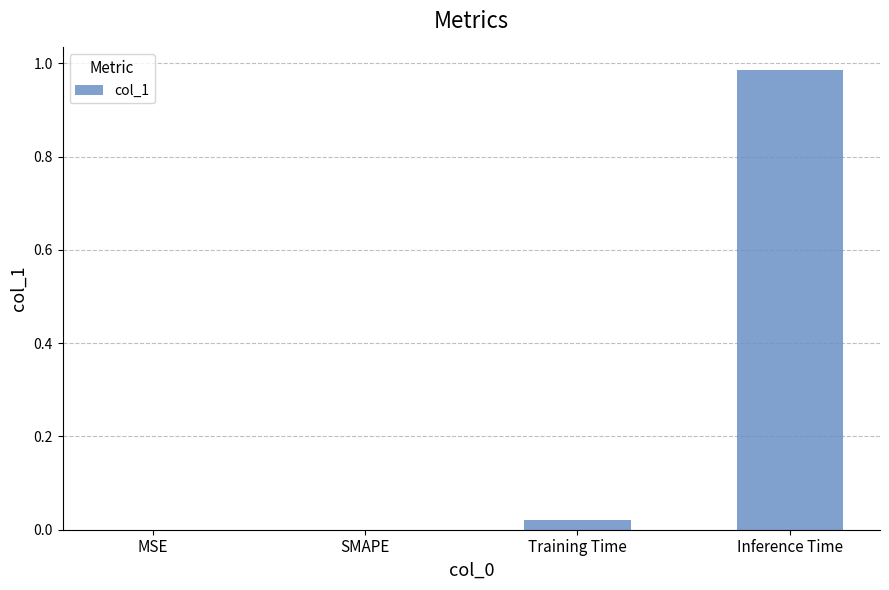

Which category has the highest value across all series?

Inference Time